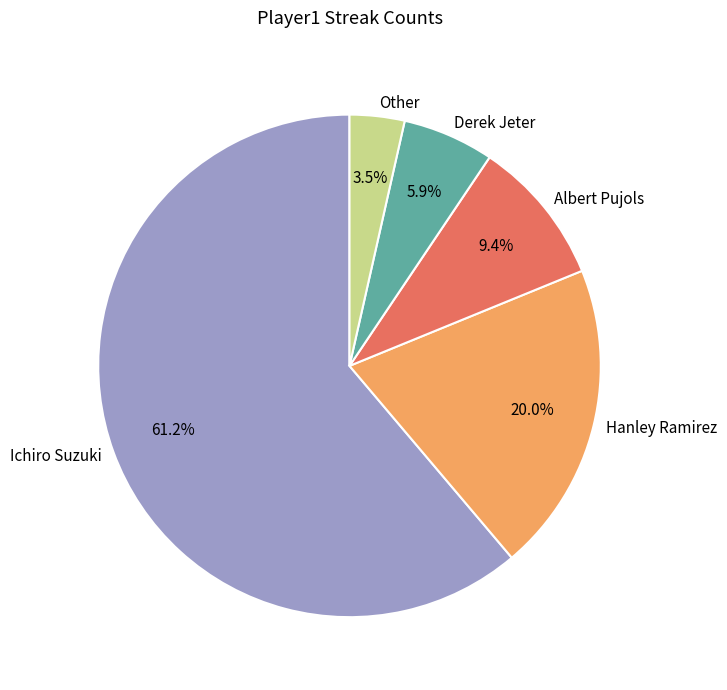

The Albert Pujols slice represents 19% of the pie. True or false?

False